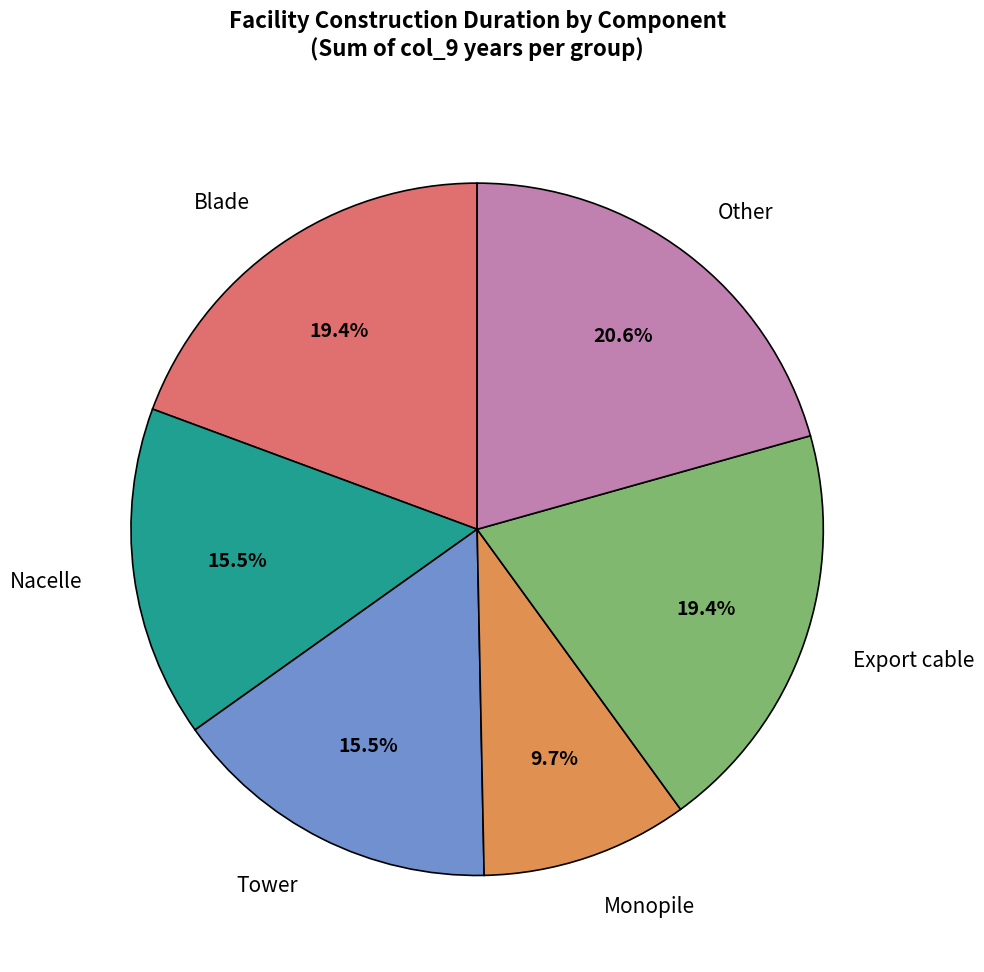

Which has a higher value, Other or Monopile?

Other